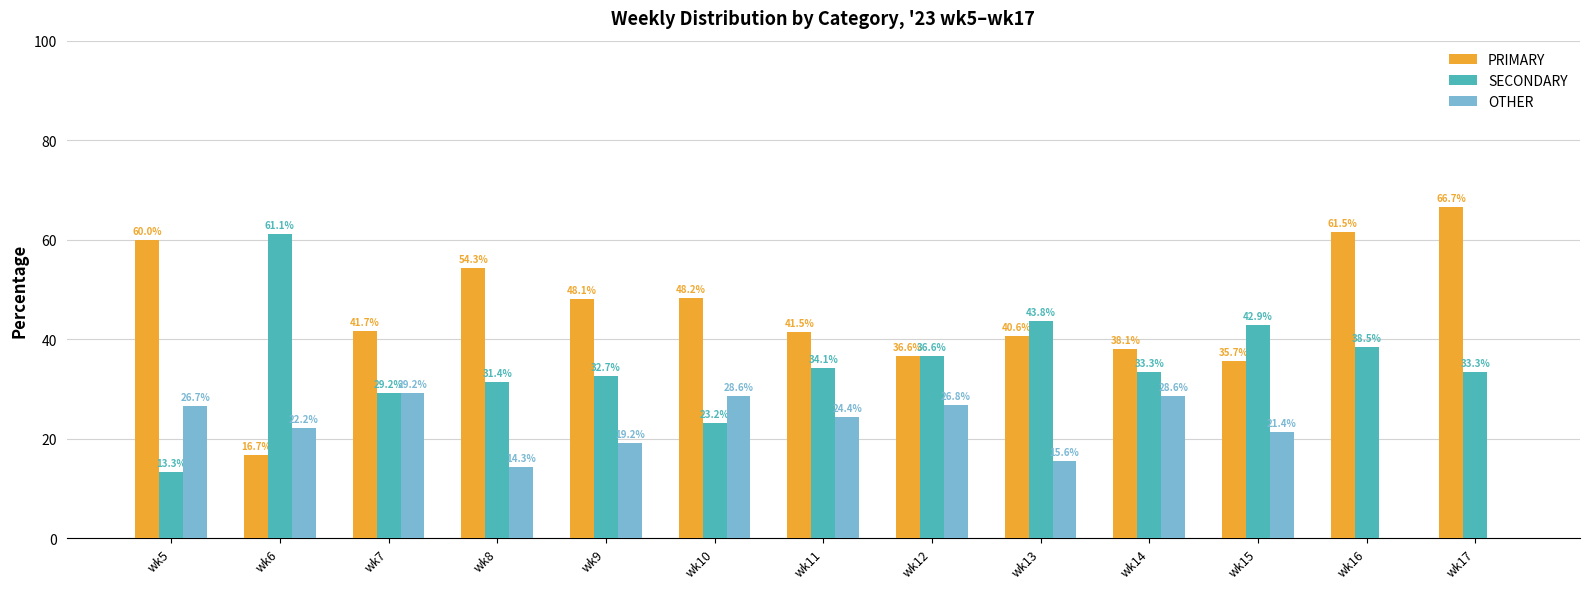

How many groups of bars are there?

13